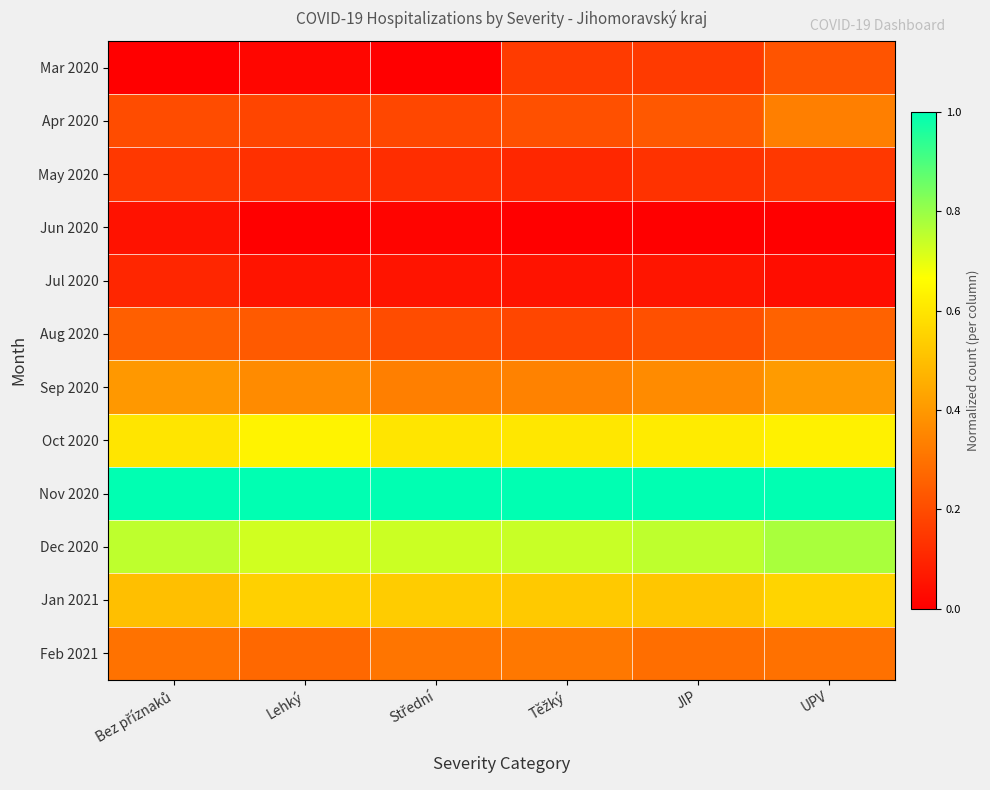

Reading left to right, transcribe all the data shown in this chart.

Mar 2020: Bez příznaků=0.0	Lehký=0.0	Střední=0.0	Těžký=0.2	JIP=0.2	UPV=0.2
Apr 2020: Bez příznaků=0.2	Lehký=0.2	Střední=0.2	Těžký=0.2	JIP=0.2	UPV=0.3
May 2020: Bez příznaků=0.1	Lehký=0.1	Střední=0.1	Těžký=0.1	JIP=0.1	UPV=0.1
Jun 2020: Bez příznaků=0.1	Lehký=0.0	Střední=0.0	Těžký=0.0	JIP=0.0	UPV=0.0
Jul 2020: Bez příznaků=0.1	Lehký=0.1	Střední=0.1	Těžký=0.1	JIP=0.1	UPV=0.0
Aug 2020: Bez příznaků=0.2	Lehký=0.2	Střední=0.2	Těžký=0.2	JIP=0.2	UPV=0.3
Sep 2020: Bez příznaků=0.4	Lehký=0.4	Střední=0.3	Těžký=0.3	JIP=0.4	UPV=0.4
Oct 2020: Bez příznaků=0.6	Lehký=0.6	Střední=0.6	Těžký=0.6	JIP=0.6	UPV=0.6
Nov 2020: Bez příznaků=1.0	Lehký=1.0	Střední=1.0	Těžký=1.0	JIP=1.0	UPV=1.0
Dec 2020: Bez příznaků=0.8	Lehký=0.7	Střední=0.7	Těžký=0.7	JIP=0.8	UPV=0.8
Jan 2021: Bez příznaků=0.5	Lehký=0.5	Střední=0.5	Těžký=0.5	JIP=0.5	UPV=0.6
Feb 2021: Bez příznaků=0.3	Lehký=0.3	Střední=0.3	Těžký=0.3	JIP=0.3	UPV=0.3